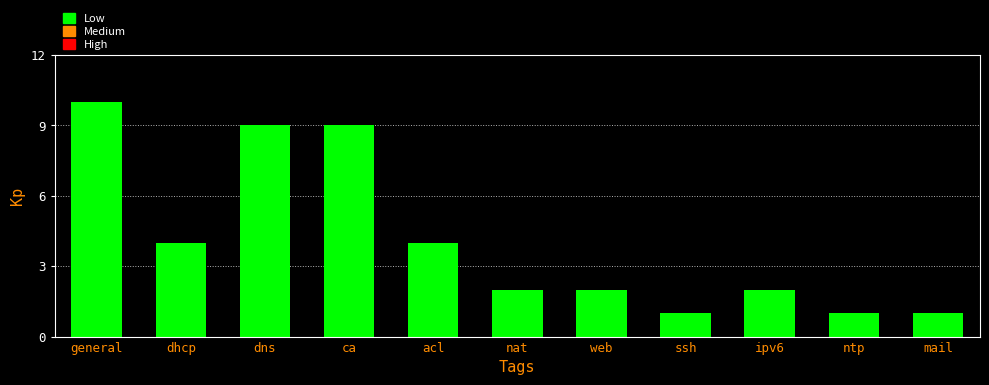

What is the change in value from dhcp to ca?

+5